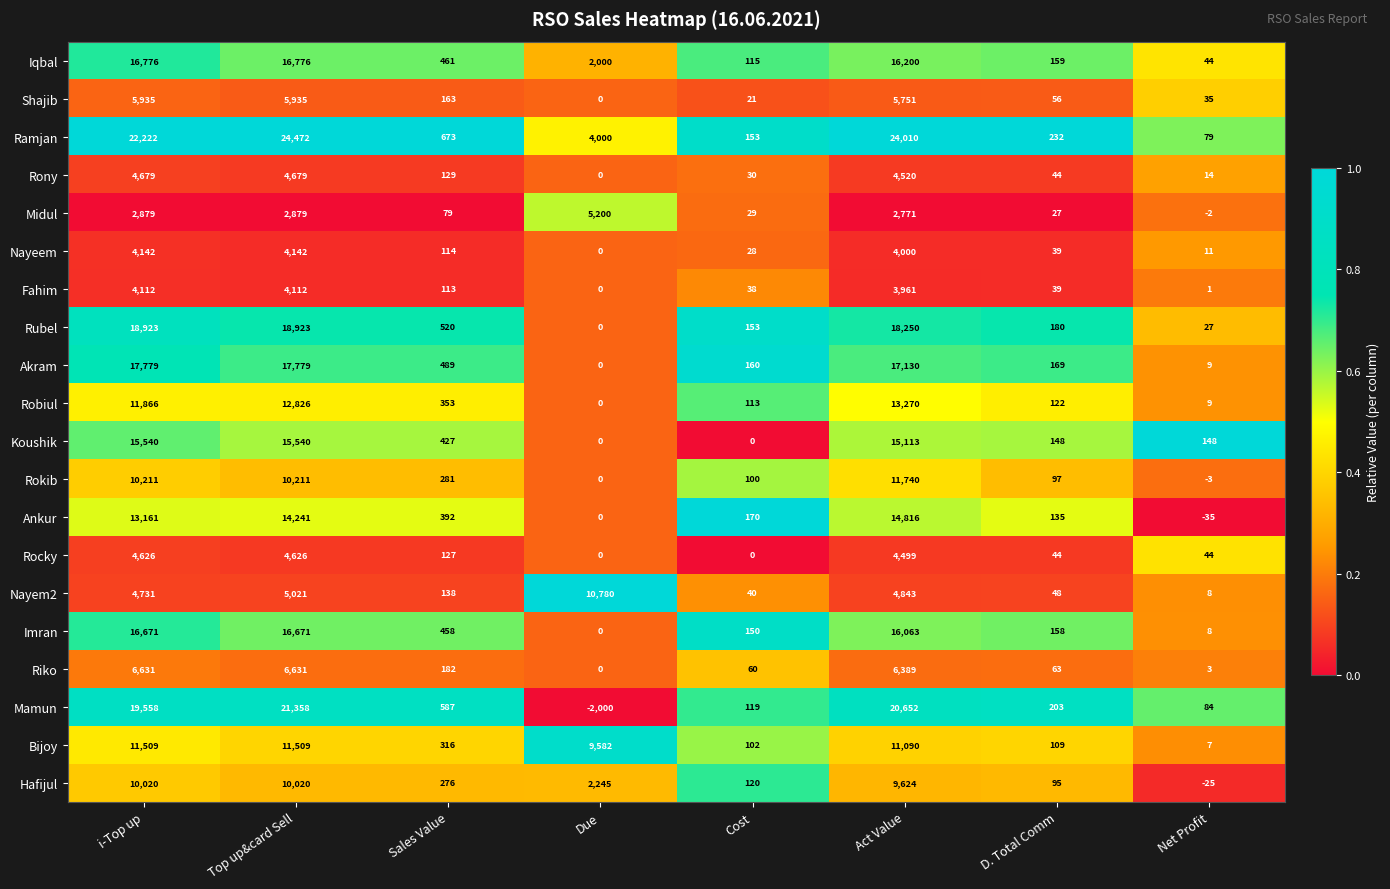

Between i-Top up and Cost, which series saw the biggest shift?

Ramjan